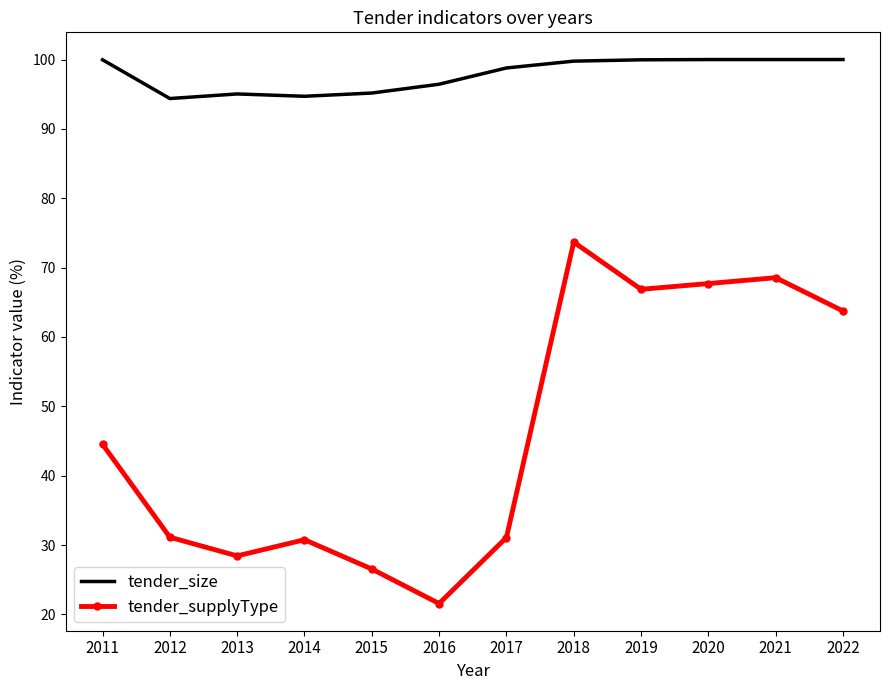

True or false: tender_size and tender_supplyType cross at least once.

False